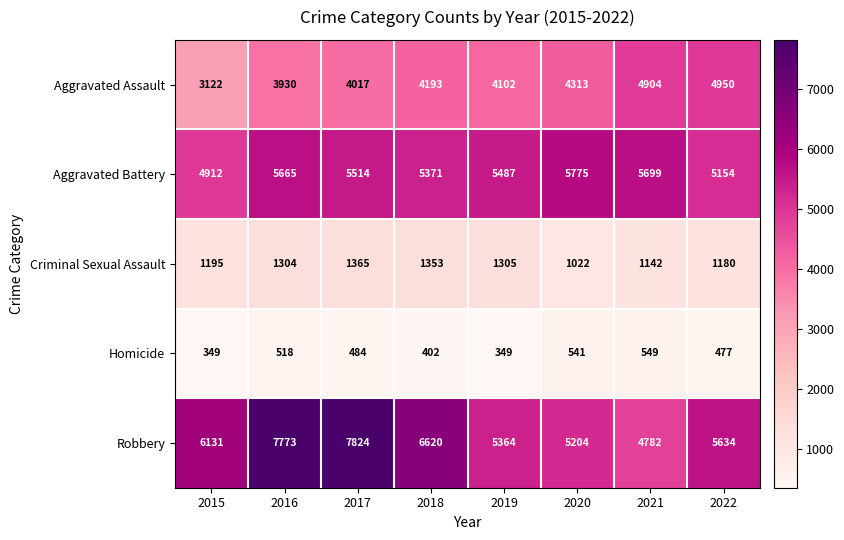

Which label corresponds to the largest value in the chart?

2017